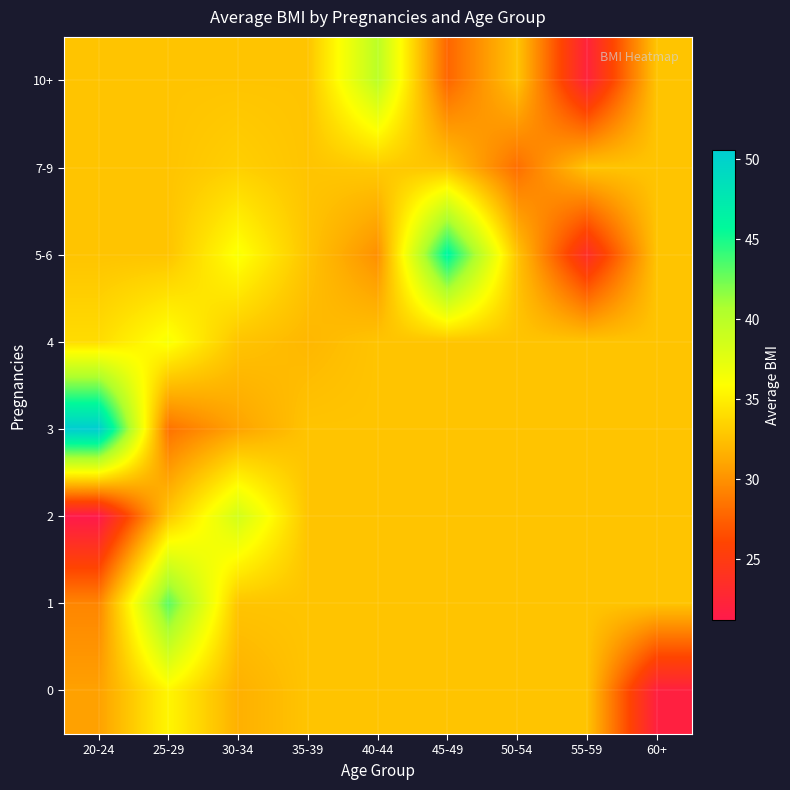

What is the total value across all series at 35-39?

260.8